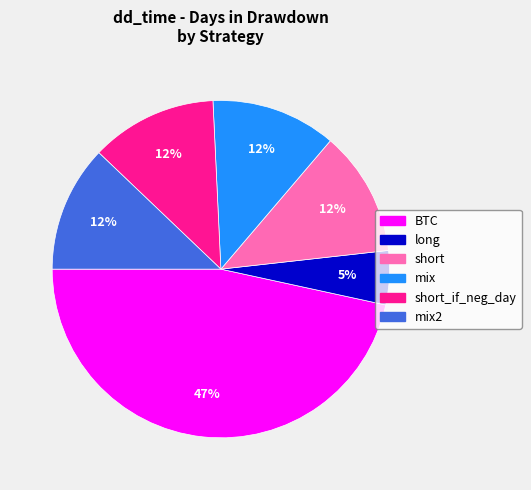

Does any single category account for the majority?

No